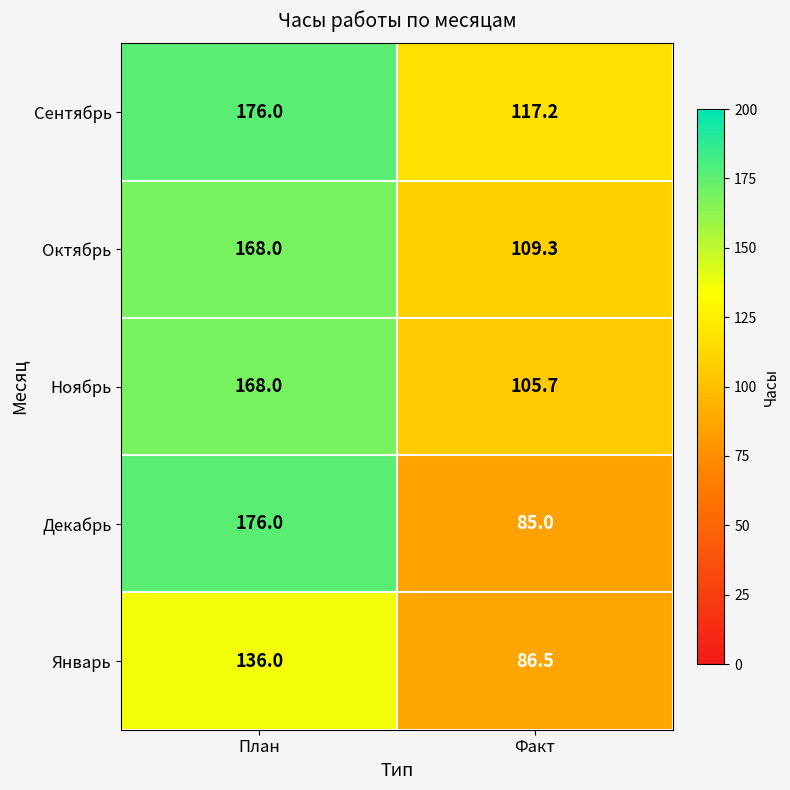

What is the difference between the Сентябрь values at Факт and План?

58.8